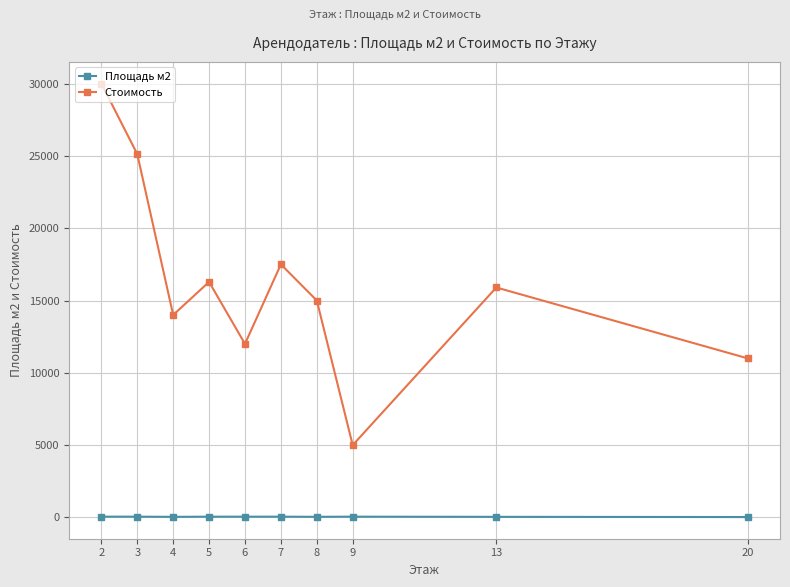

The value of Стоимость at 9 is 5000.0. True or false?

True